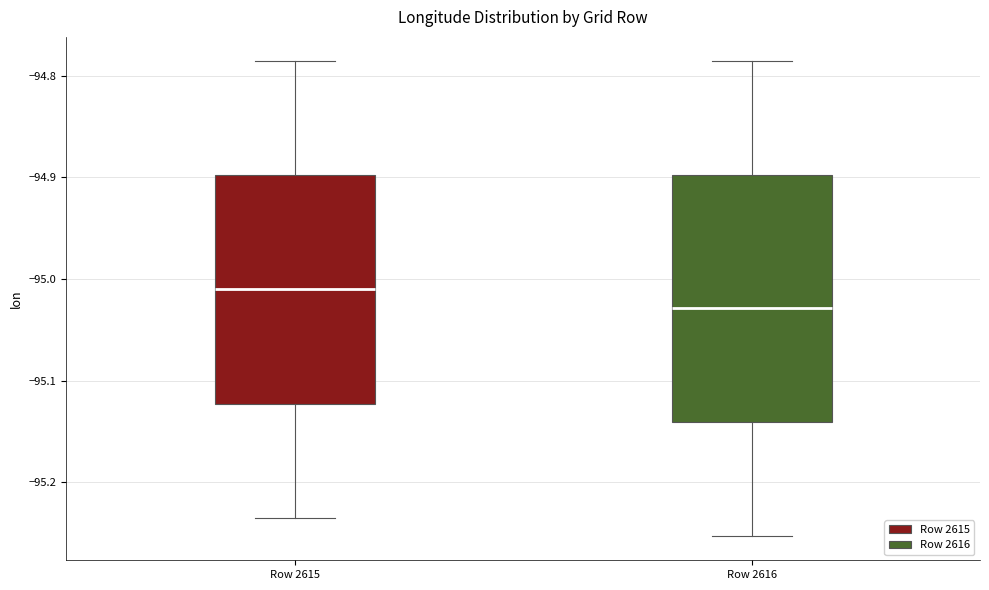

Where is the lower edge of the box for Row 2615 on the y-axis? The values are not printed on the chart, so give them approximately, as read against the axis.

-95.12